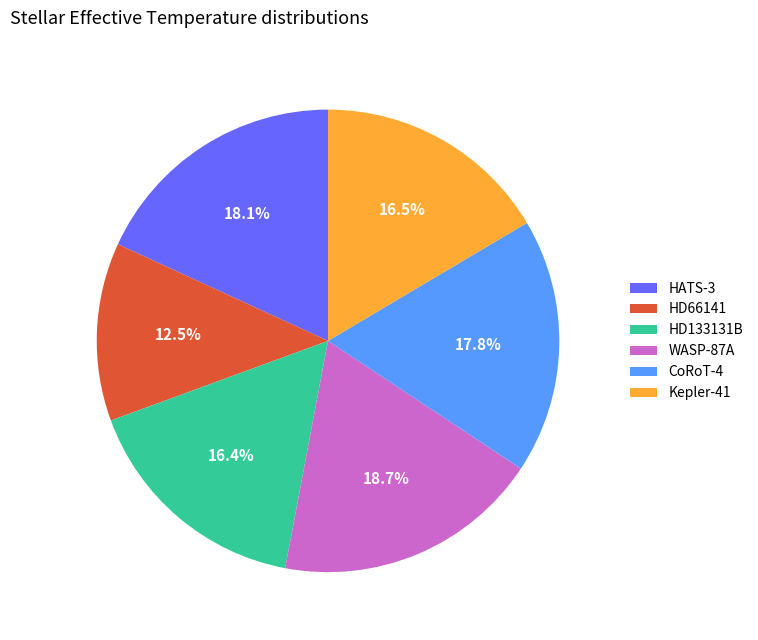

Which slice is the smallest?

HD66141